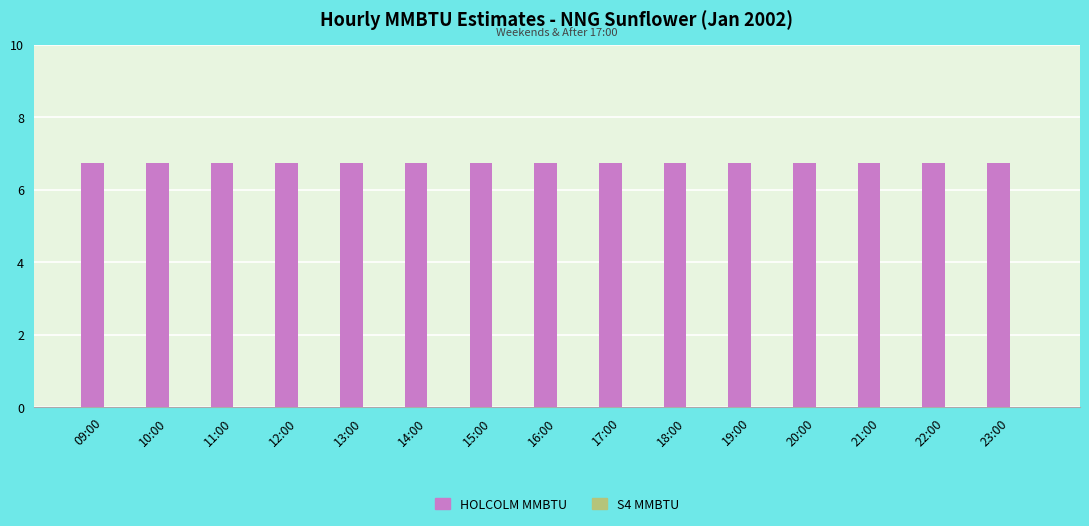

Reading left to right, list all the values displayed in this chart.

HOLCOLM MMBTU: 09:00=6.8	10:00=6.8	11:00=6.8	12:00=6.8	13:00=6.8	14:00=6.8	15:00=6.8	16:00=6.8	17:00=6.8	18:00=6.8	19:00=6.8	20:00=6.8	21:00=6.8	22:00=6.8	23:00=6.8
S4 MMBTU: 09:00=0.0	10:00=0.0	11:00=0.0	12:00=0.0	13:00=0.0	14:00=0.0	15:00=0.0	16:00=0.0	17:00=0.0	18:00=0.0	19:00=0.0	20:00=0.0	21:00=0.0	22:00=0.0	23:00=0.0